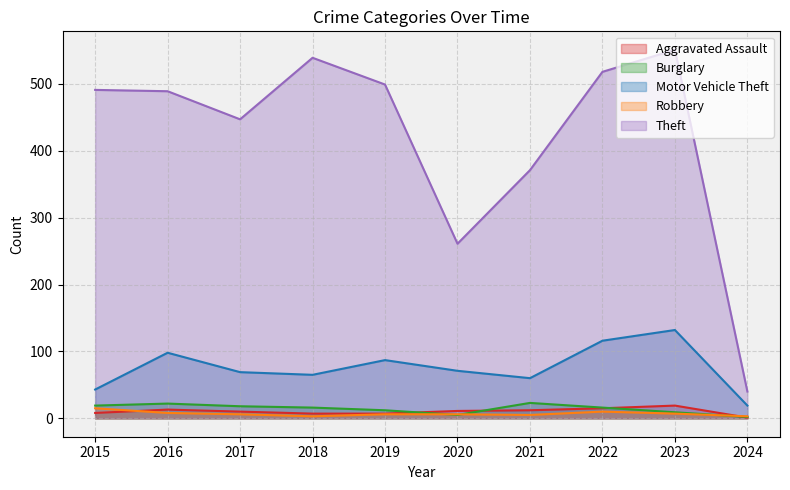

True or false: Robbery and Motor Vehicle Theft cross at least once.

False